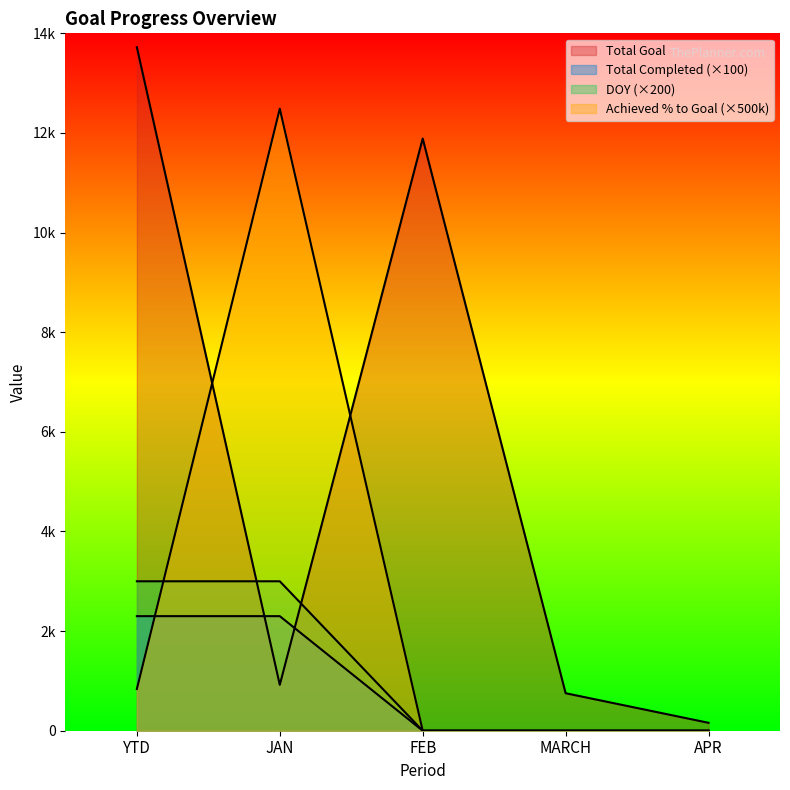

What is the difference between the maximum and second lowest values in the Total Completed series?

2300.0